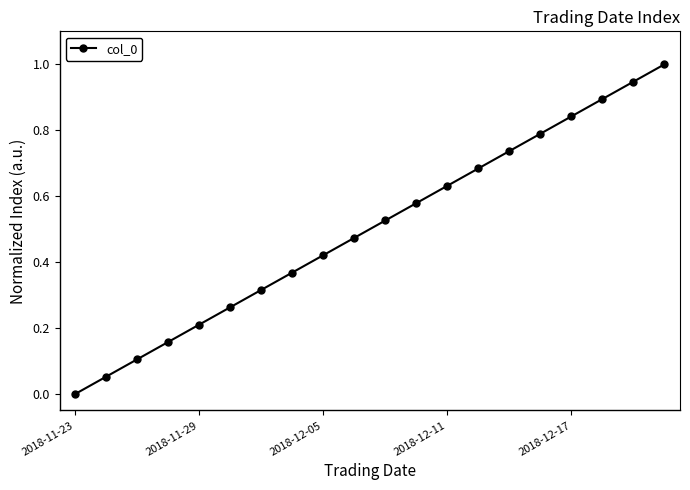

What is the difference between the maximum and minimum values?

1.0